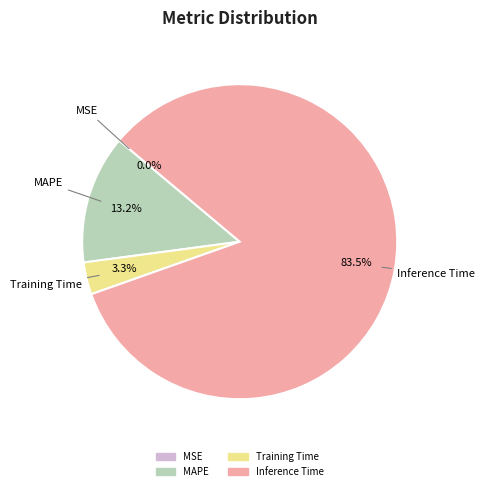

To the nearest percent, what is the average slice percentage?

25%